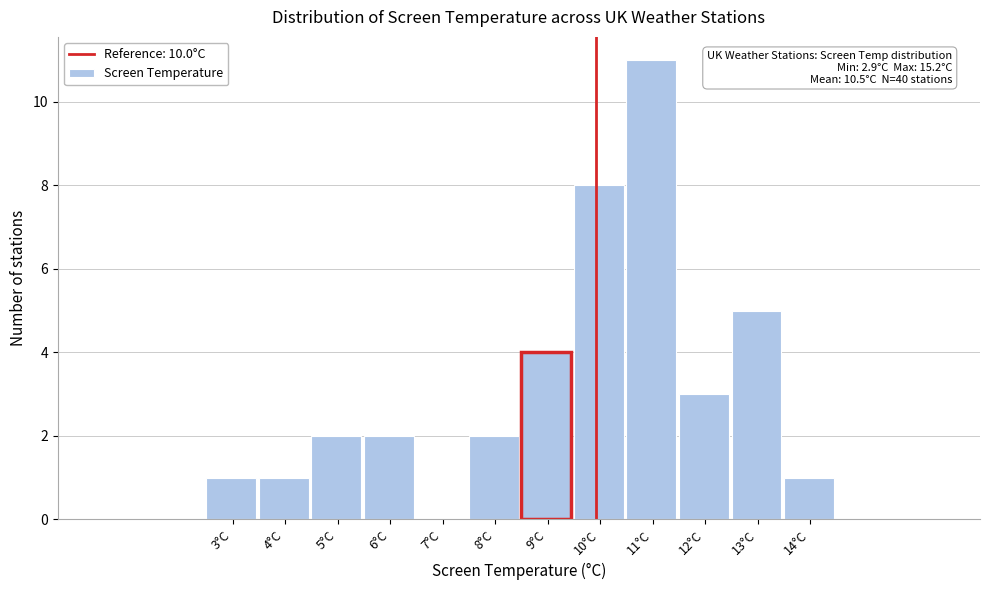

Reading left to right, extract all data points from this chart.

3°C=1	4°C=1	5°C=2	6°C=2	7°C=0	8°C=2	9°C=4	10°C=8	11°C=11	12°C=3	13°C=5	14°C=1